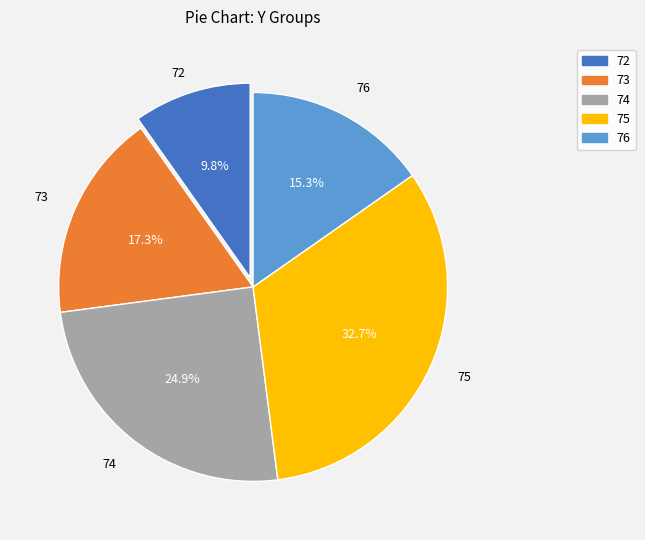

Is 76 the majority of the pie?

No